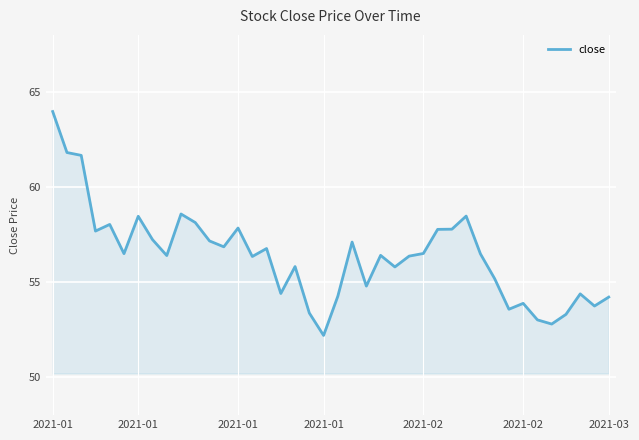

What is the smallest value displayed?

52.2